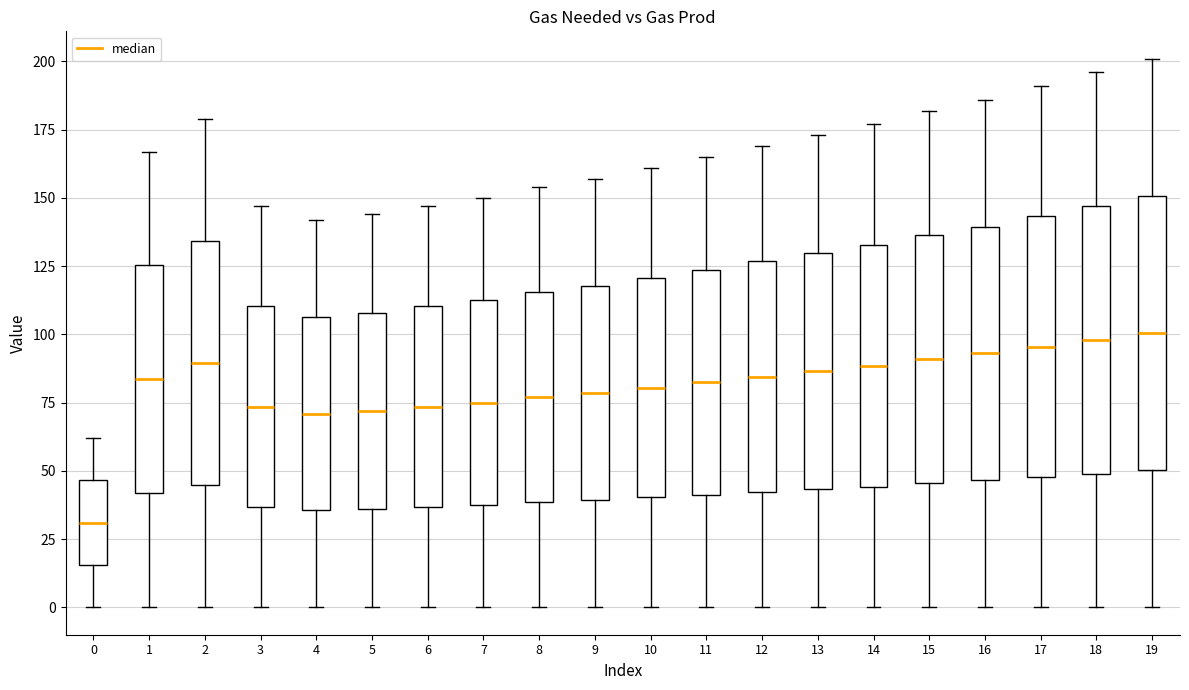

Reading left to right, transcribe this box plot: for each box, give where its median line is, the range the box spans, and where its two whiskers end, as read against the y-axis. The values are not printed on the chart, so give them approximately, as read against the axis.

0: median 30, box 15 to 45, whiskers 0 to 60
1: median 85, box 40 to 125, whiskers 0 to 165
2: median 90, box 45 to 135, whiskers 0 to 180
3: median 75, box 35 to 110, whiskers 0 to 145
4: median 70, box 35 to 105, whiskers 0 to 140
5: median 70, box 35 to 110, whiskers 0 to 145
6: median 75, box 35 to 110, whiskers 0 to 145
7: median 75, box 40 to 115, whiskers 0 to 150
8: median 75, box 40 to 115, whiskers 0 to 155
9: median 80, box 40 to 120, whiskers 0 to 155
10: median 80, box 40 to 120, whiskers 0 to 160
11: median 85, box 40 to 125, whiskers 0 to 165
12: median 85, box 40 to 125, whiskers 0 to 170
13: median 85, box 45 to 130, whiskers 0 to 175
14: median 90, box 45 to 135, whiskers 0 to 175
15: median 90, box 45 to 135, whiskers 0 to 180
16: median 95, box 45 to 140, whiskers 0 to 185
17: median 95, box 50 to 145, whiskers 0 to 190
18: median 100, box 50 to 145, whiskers 0 to 195
19: median 100, box 50 to 150, whiskers 0 to 200